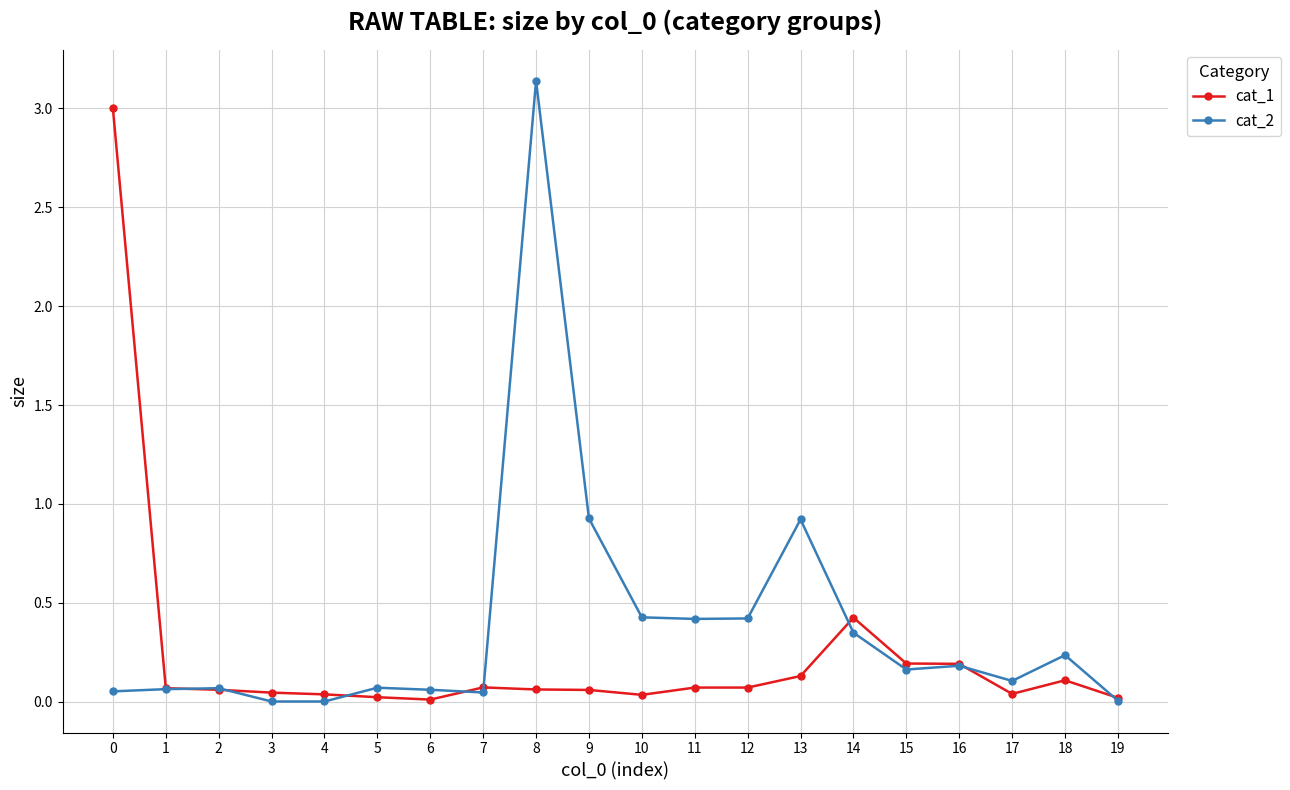

Which label corresponds to the largest value in the chart?

8